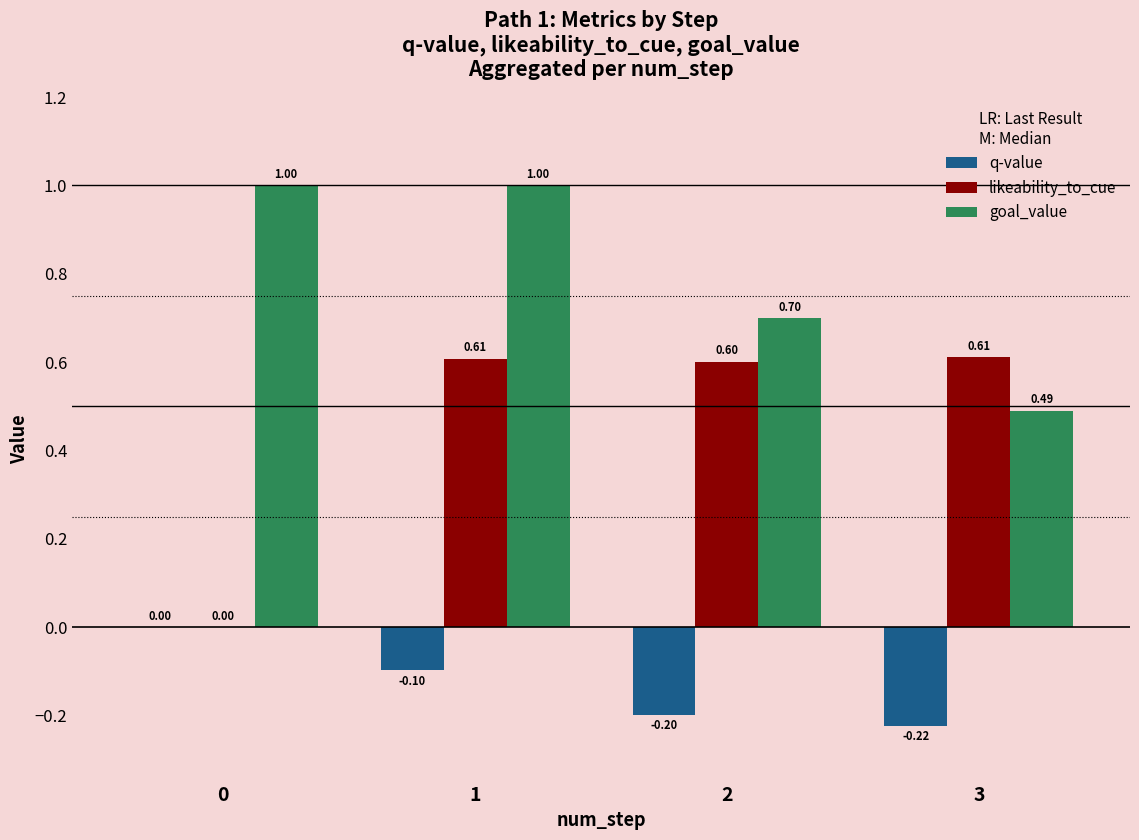

Is it true that q-value equals -0.1 at 1?

True